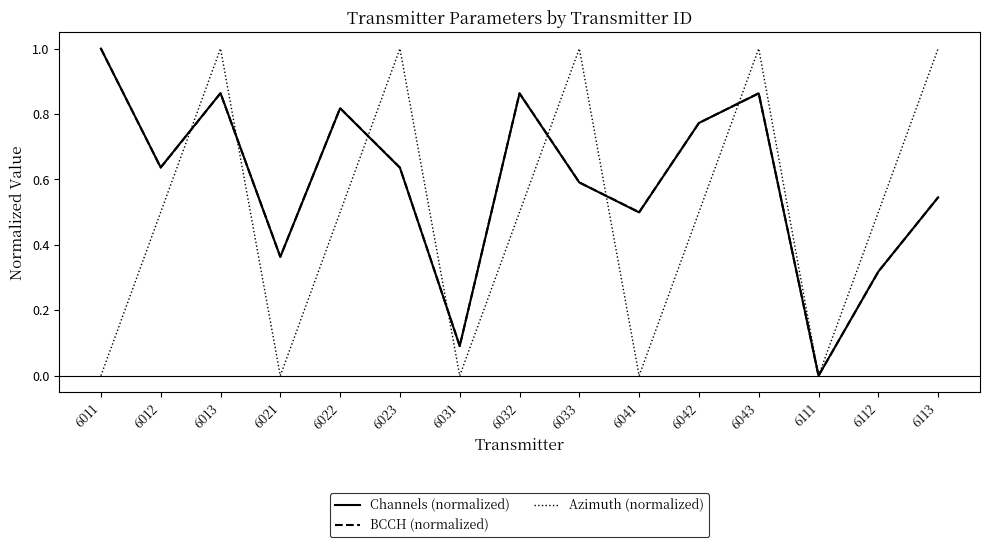

Between which two adjacent categories do Azimuth (normalized) and BCCH (normalized) first intersect?

6012 and 6013